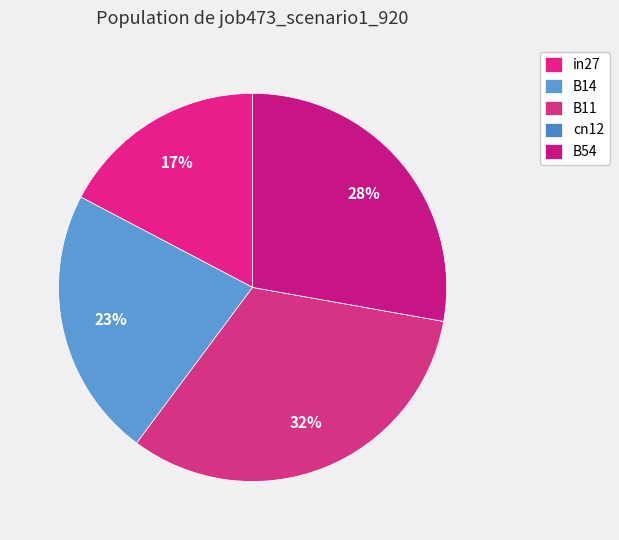

Which category has the smallest portion of the pie?

cn12